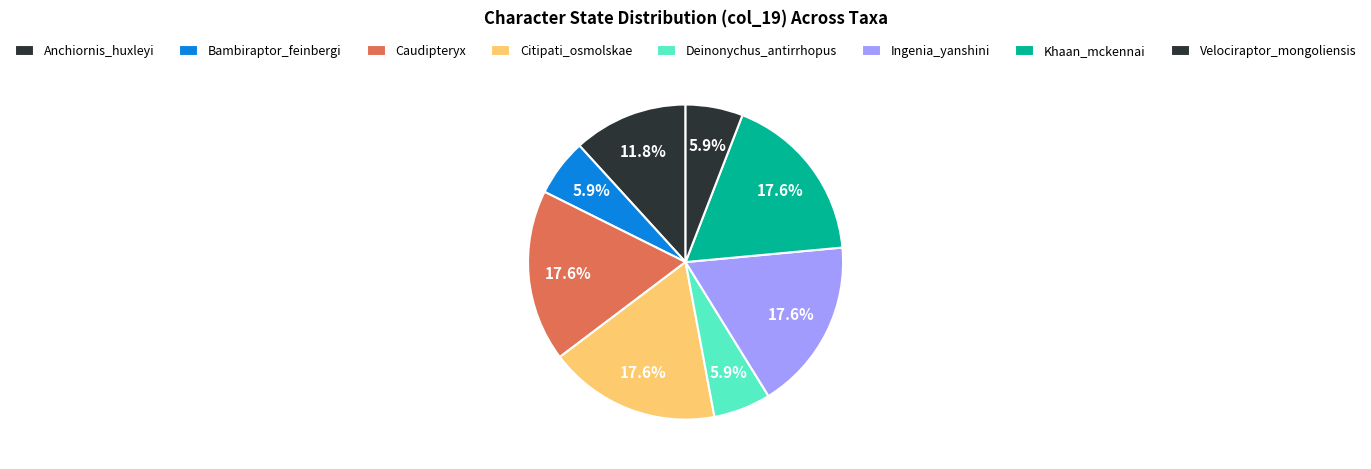

How many slices are in this pie chart?

8